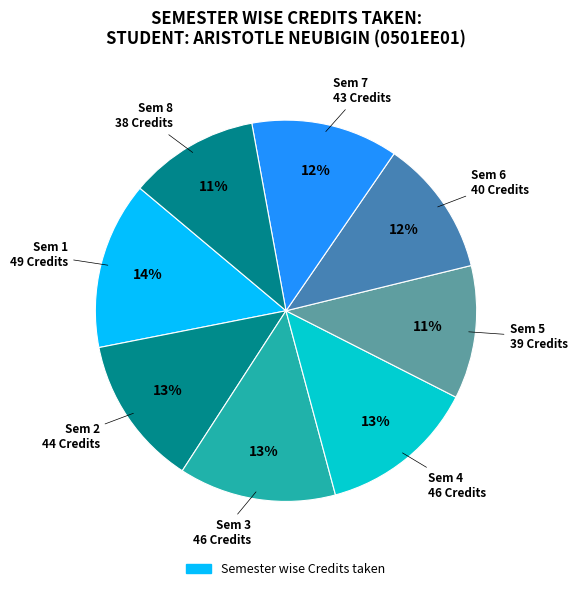

How many segments does this pie chart have?

8